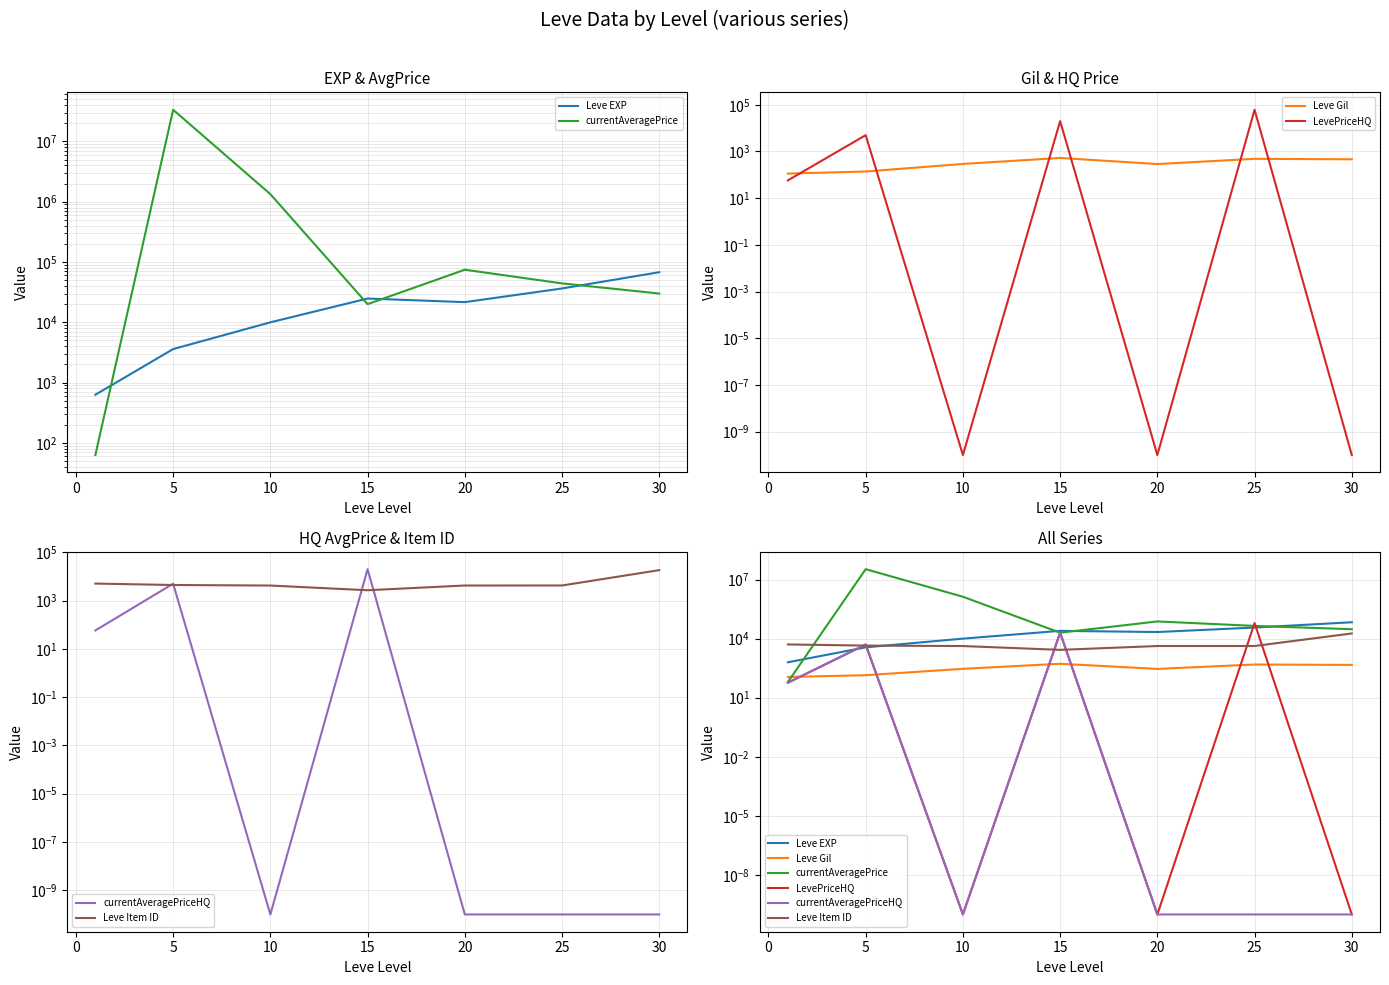

Is it true that currentAveragePrice equals 14022.2 at 30?

False